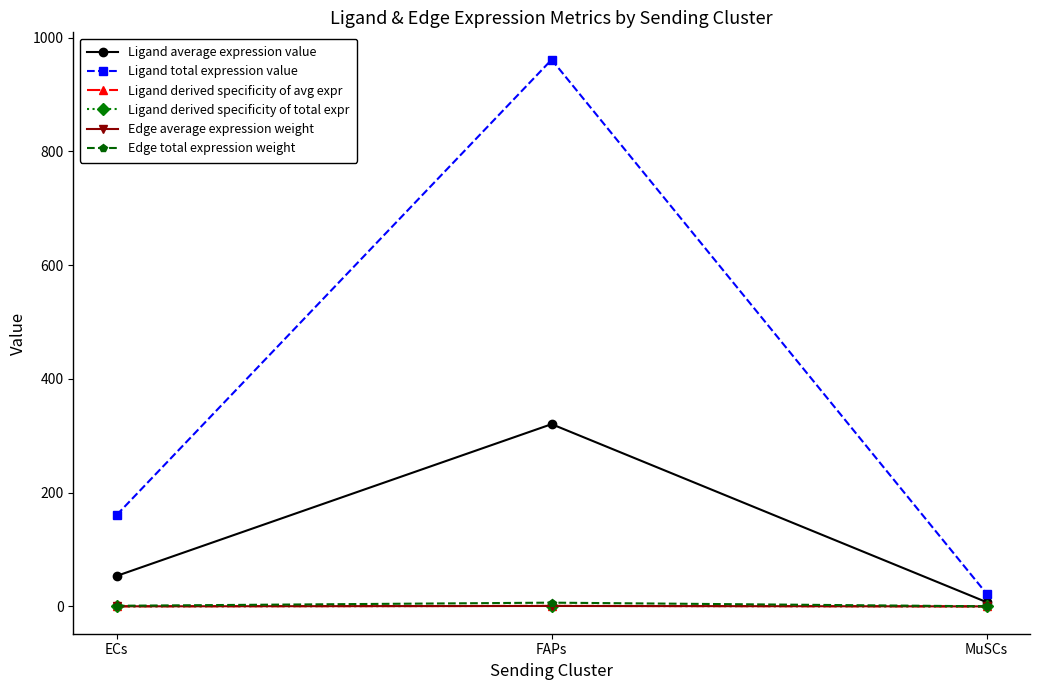

Reading left to right, list all the values displayed in this chart.

Ligand average expression value: 53.6	320.5	7.5
Ligand total expression value: 160.9	961.4	22.6
Ligand derived specificity of avg expr: 0.1	0.8	0.0
Ligand derived specificity of total expr: 0.1	0.8	0.0
Edge average expression weight: 0.1	0.7	0.0
Edge total expression weight: 1.1	6.6	0.2